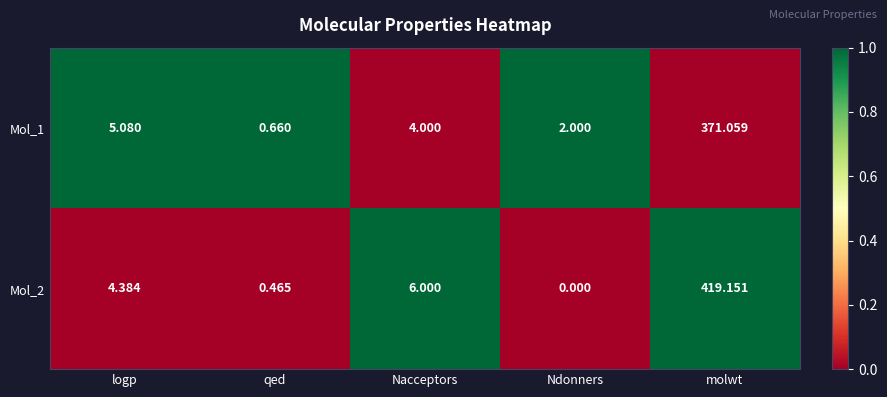

Which series has the widest spread of values?

Mol_2